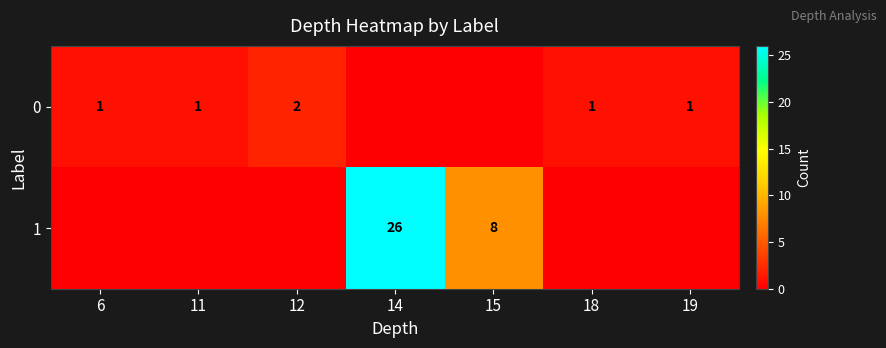

The 0 series shows 1 at 6. True or false?

True